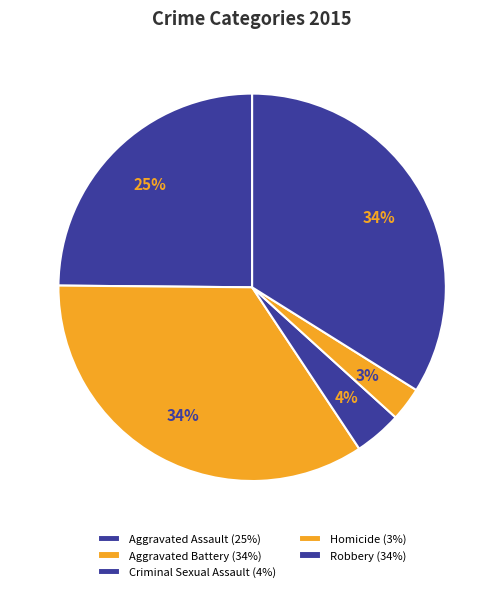

To the nearest percent, what portion does Robbery represent?

34%